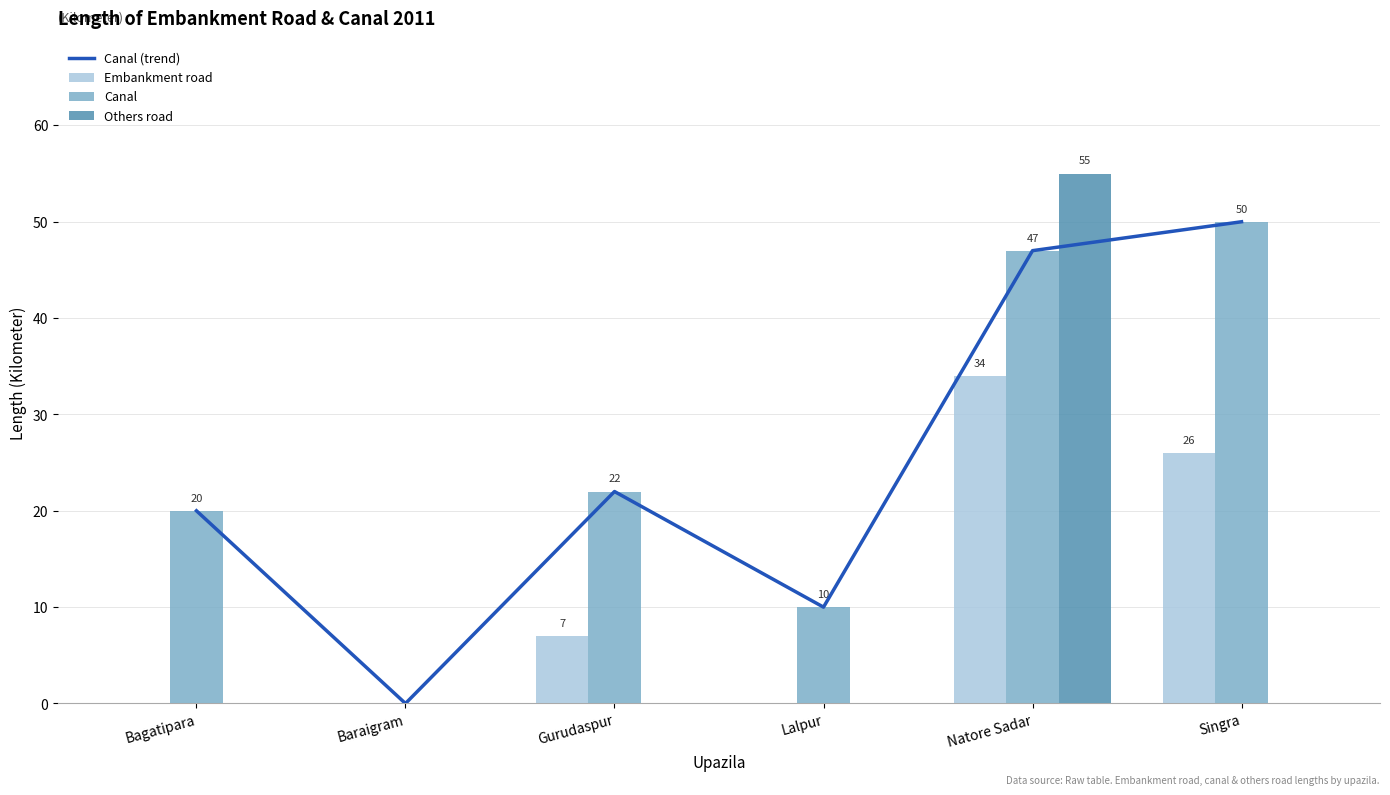

At Baraigram, list the series in order from smallest to largest.

Canal (trend), Embankment road, Canal, Others road